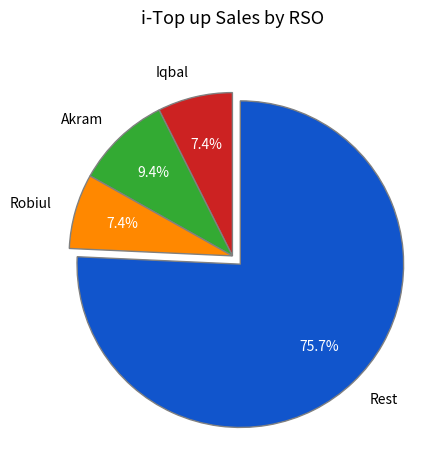

Combined, what portion of the pie is Rest and Akram?

85.2%